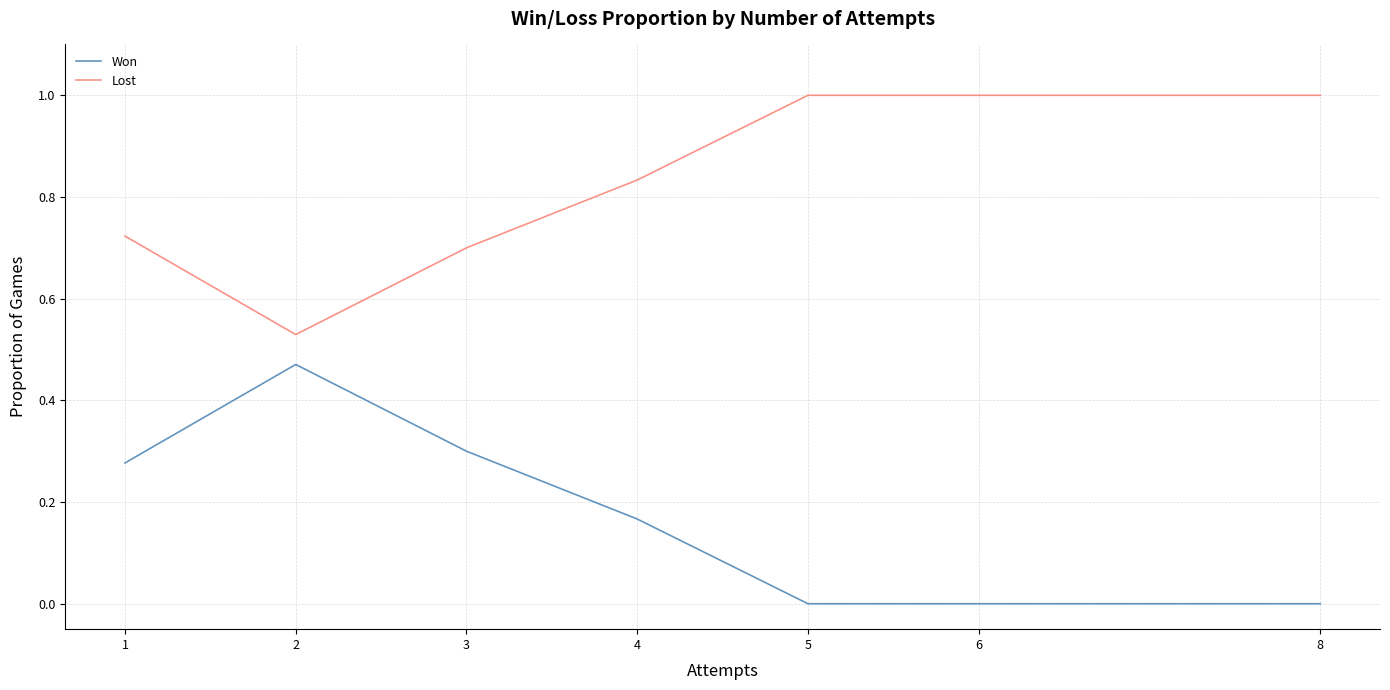

At how many categories does at least one series exceed 0?

7